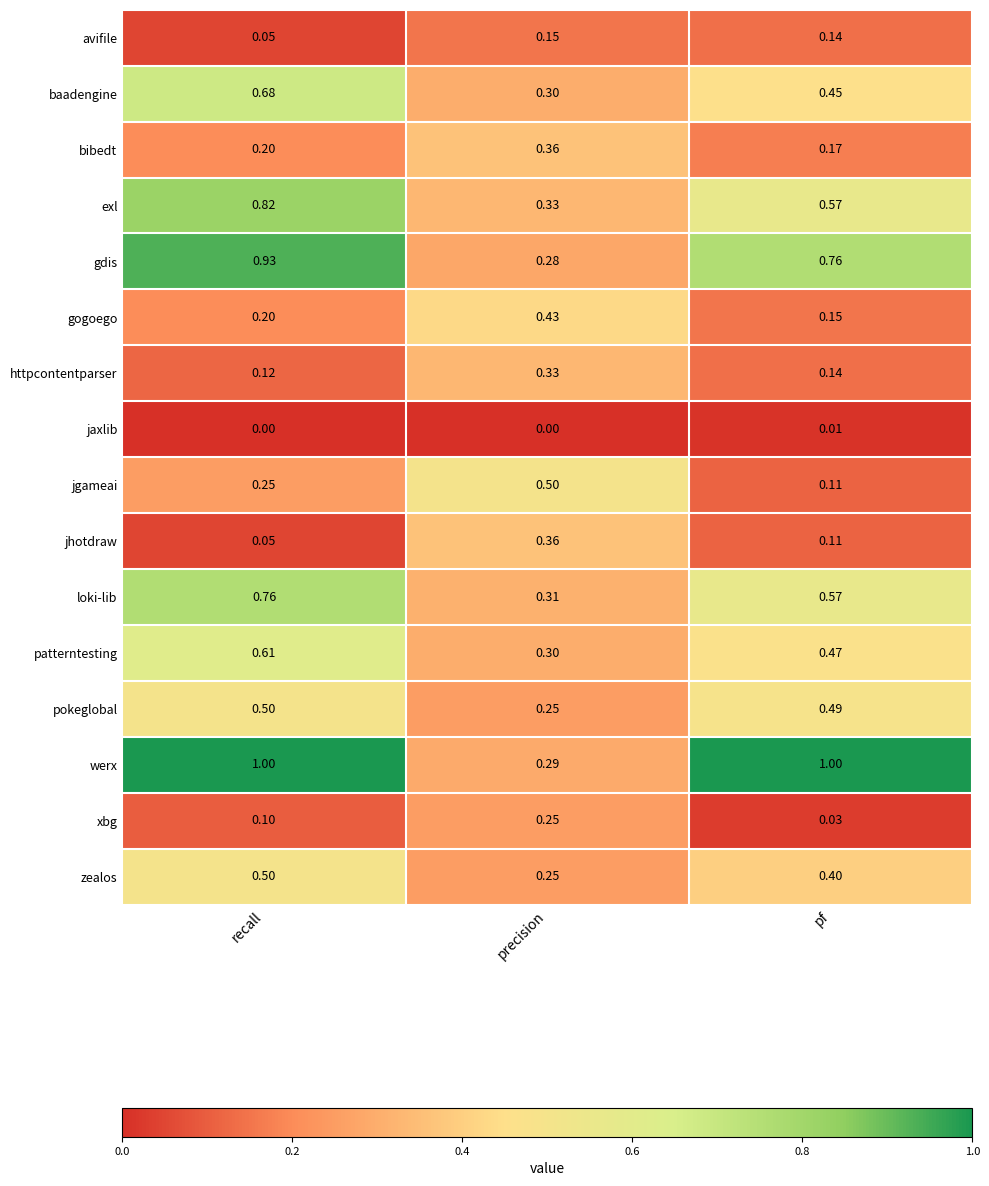

At which label is jhotdraw closest to 0?

recall